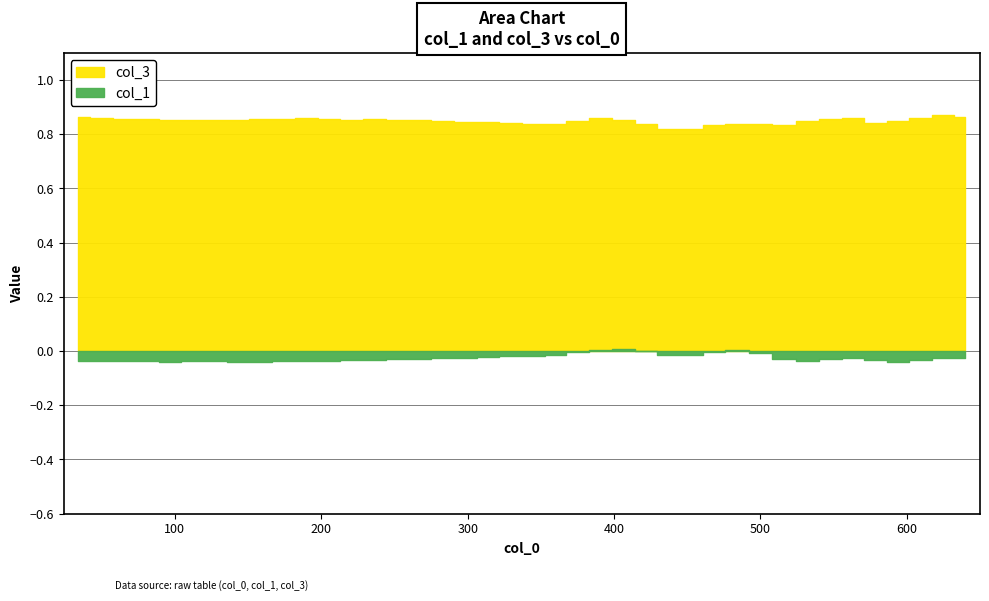

Rank the series by their maximum value, from highest to lowest.

col_3, col_1